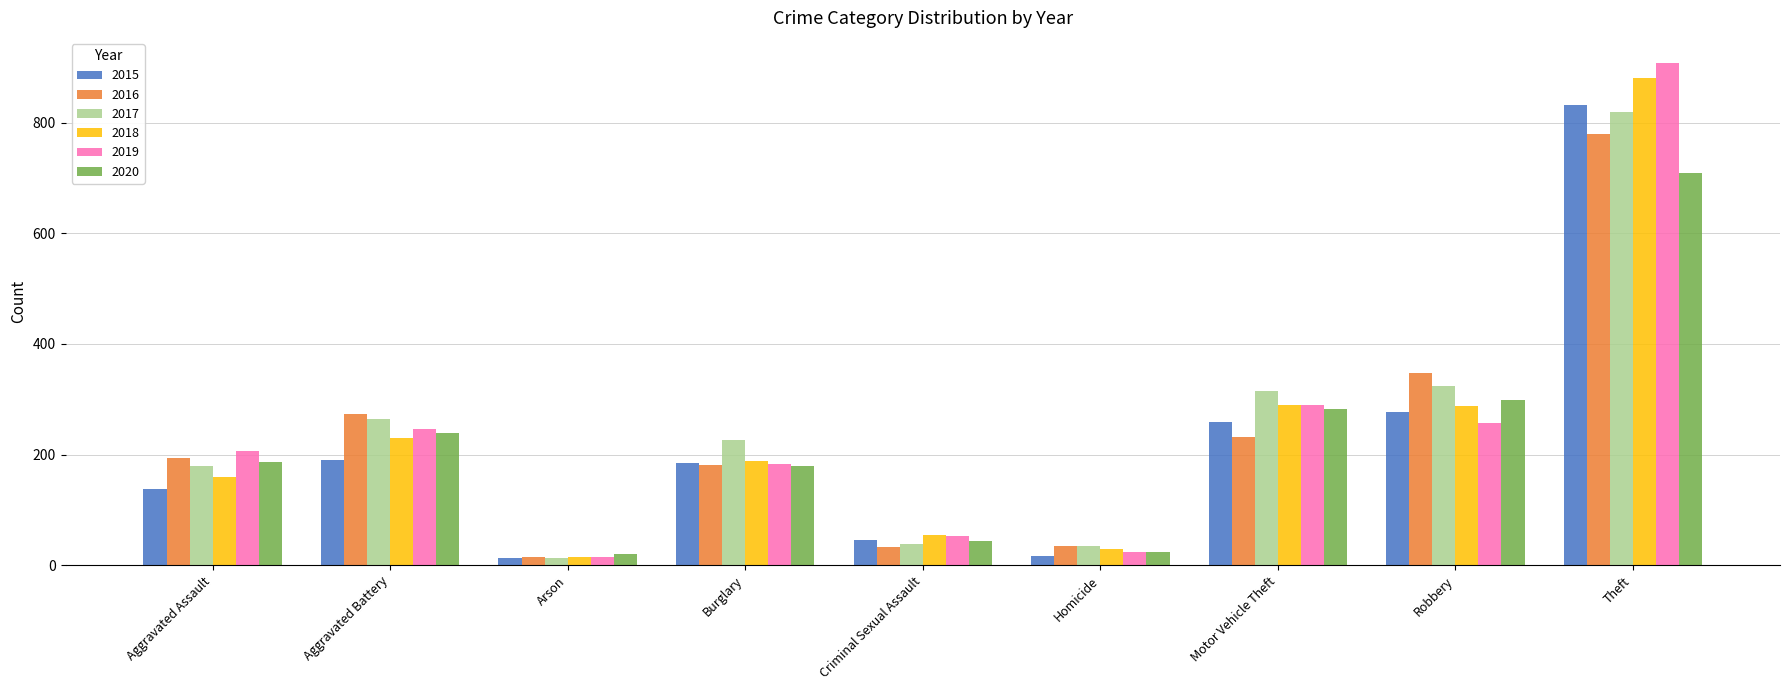

Is the value of 2019 at Aggravated Battery greater than the value of 2018 at Theft?

No